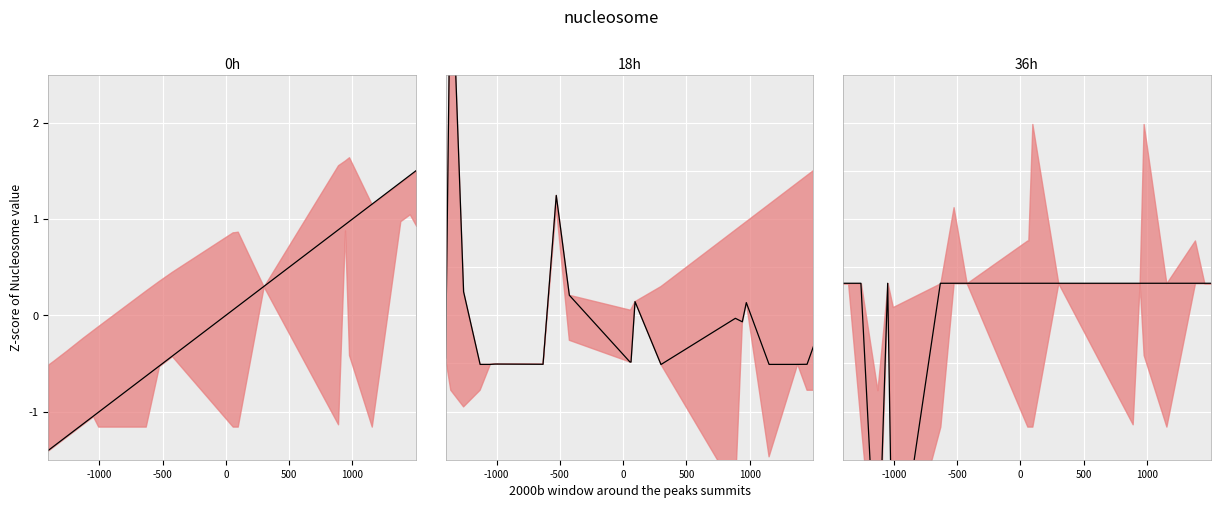

How many values exceed 0?

18